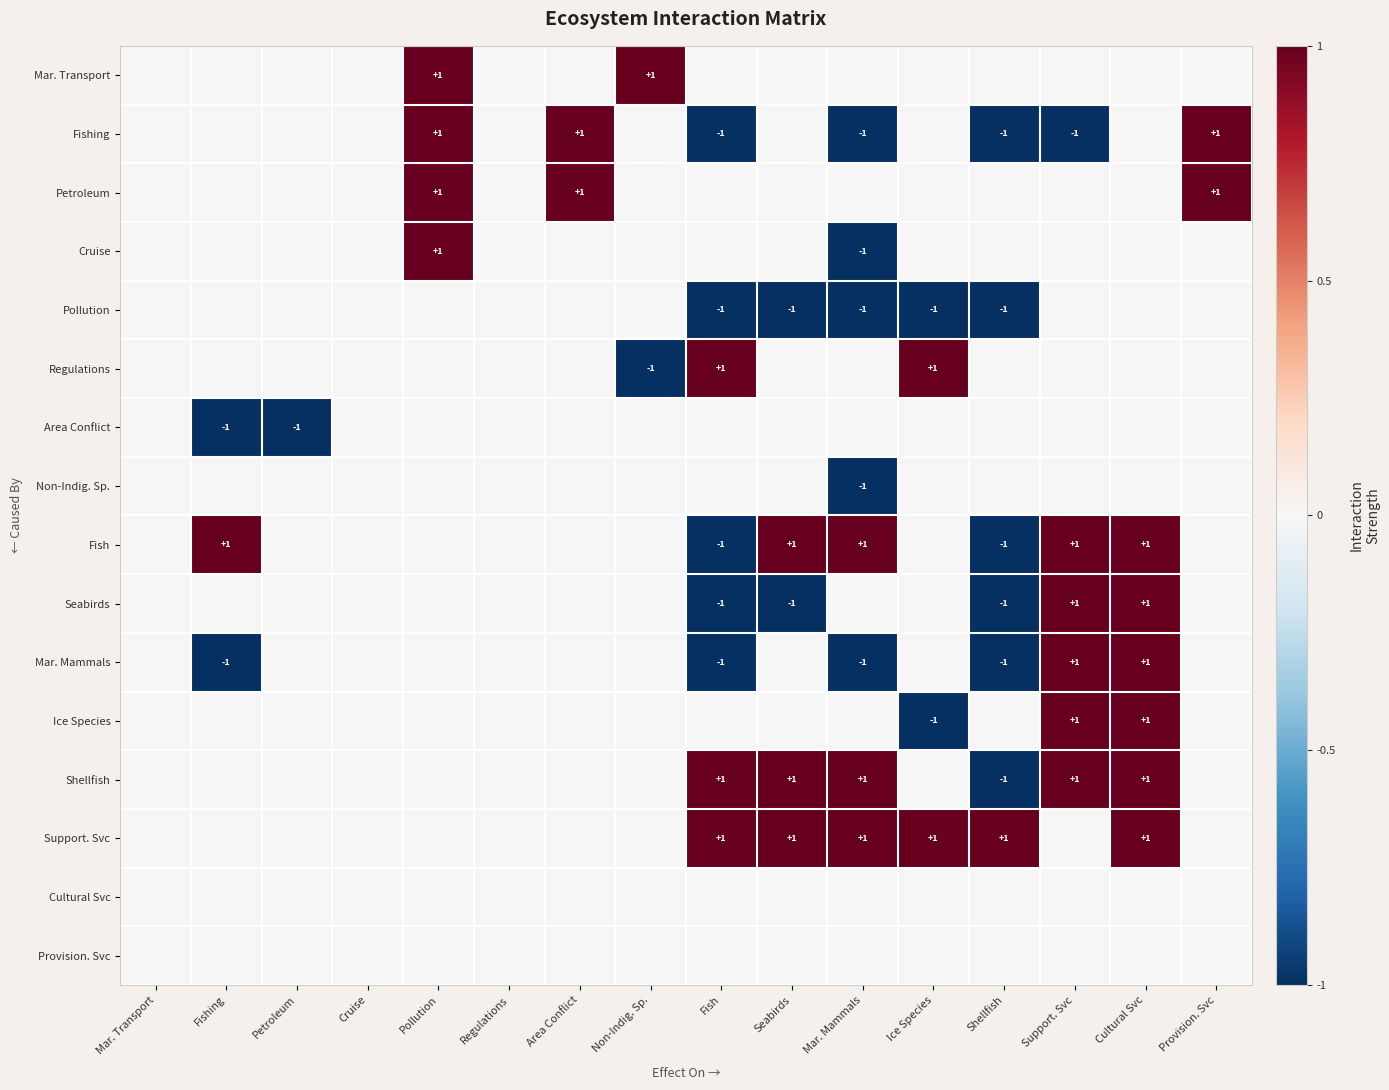

What is the minimum value shown in the chart?

-1